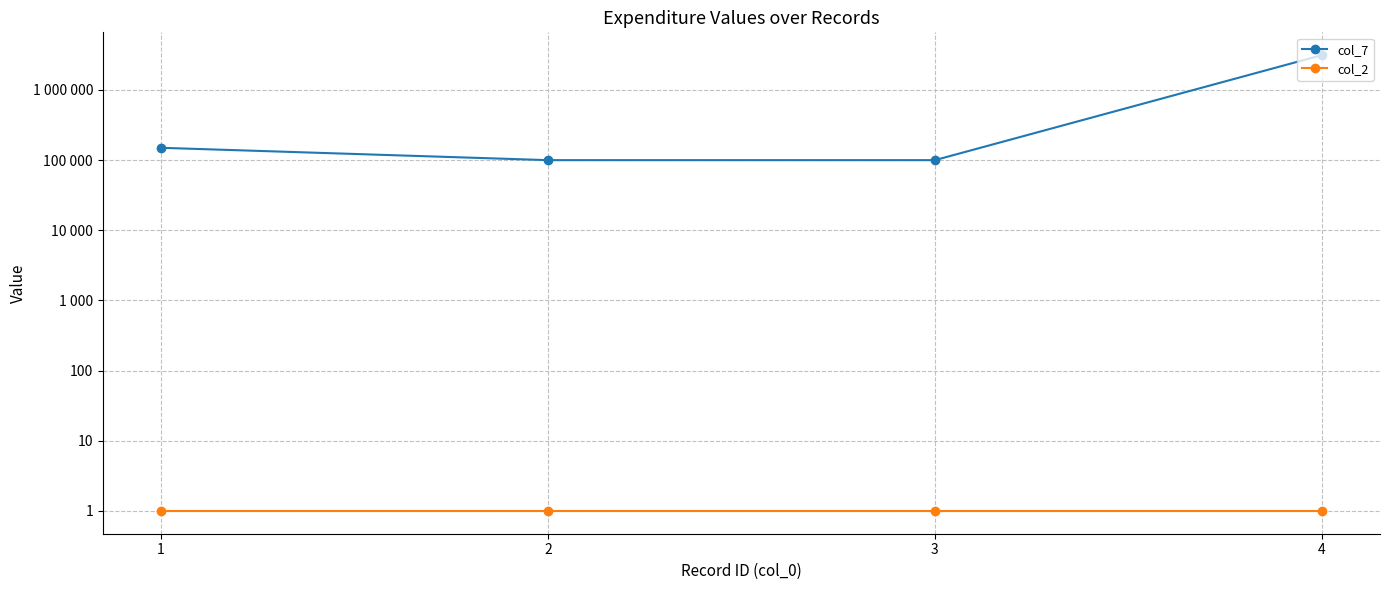

What are all the series names shown in the legend?

col_7, col_2